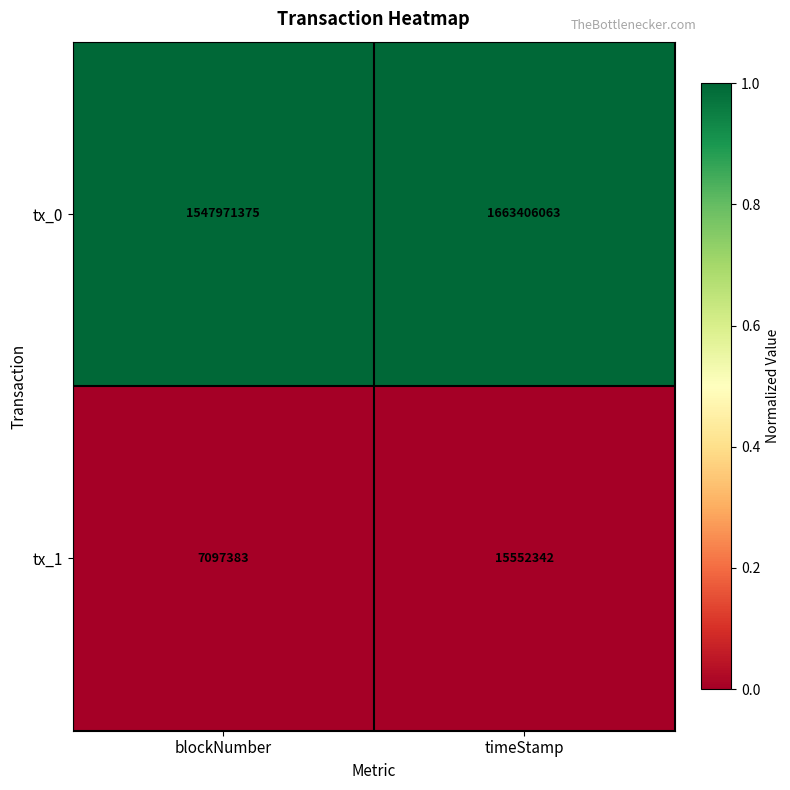

Which series changed the most between blockNumber and timeStamp?

tx_0